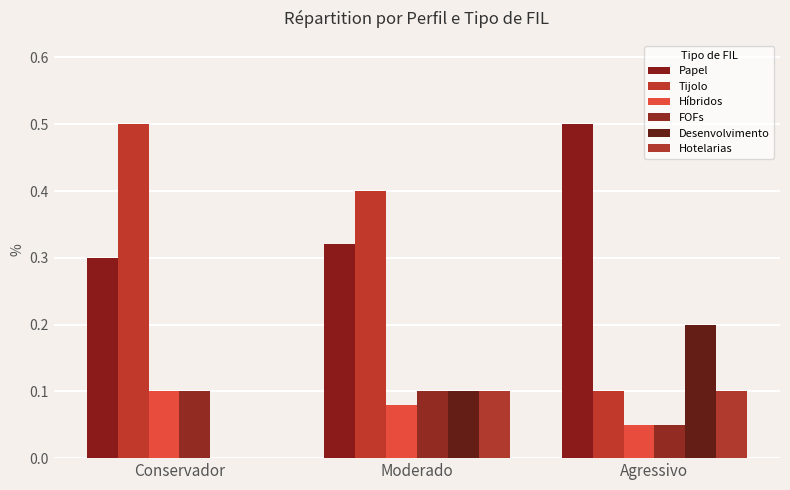

How many groups of bars are there?

3